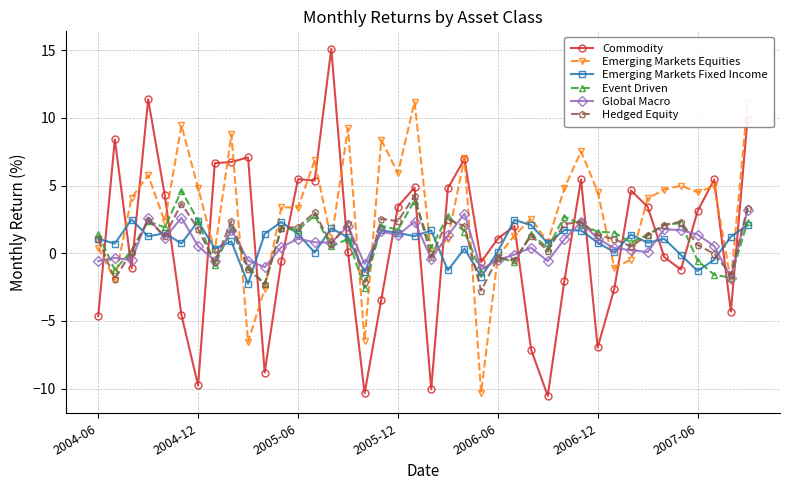

What is the maximum value shown in the chart?

15.1